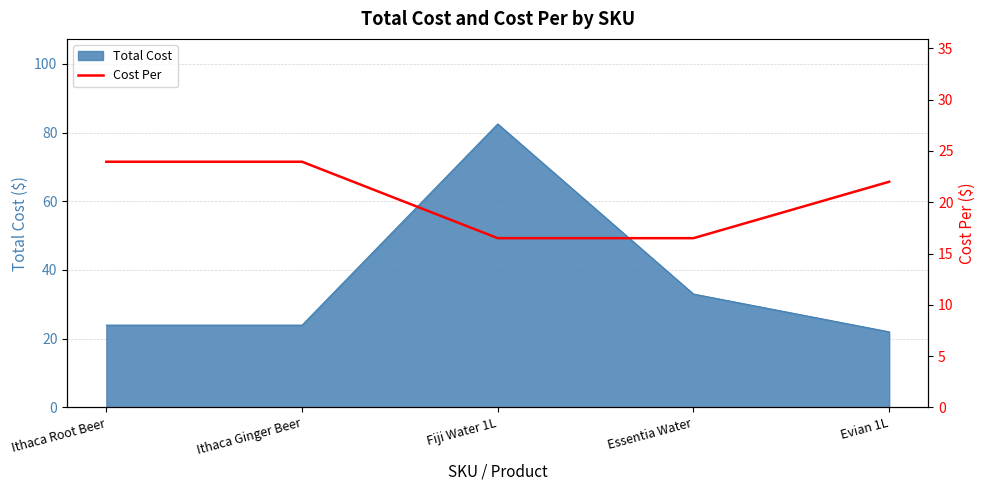

At which category does the chart reach its peak across all series?

Ithaca Root Beer